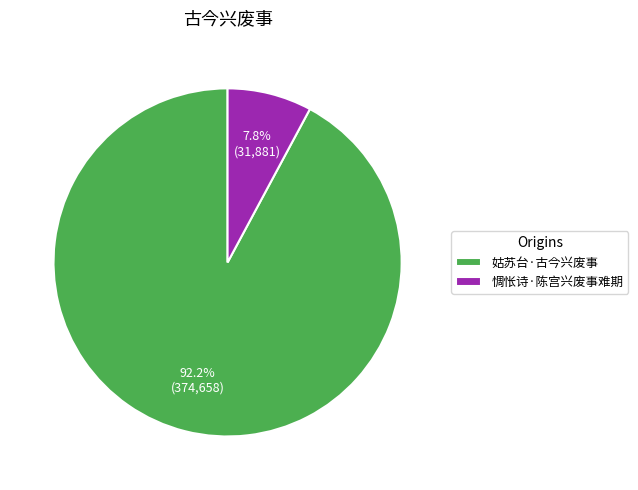

True or false: 姑苏台·古今兴废事 accounts for 92% of the total.

True